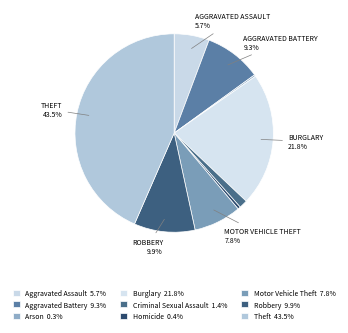

Rank the categories by value from lowest to highest.

Arson, Homicide, Criminal Sexual Assault, Aggravated Assault, Motor Vehicle Theft, Aggravated Battery, Robbery, Burglary, Theft